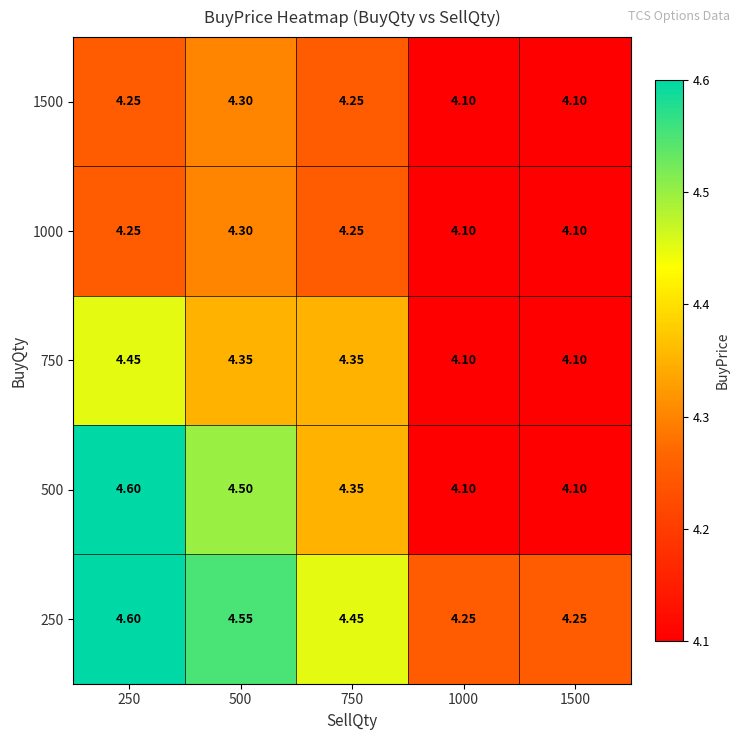

Is the value of 500 at 250 greater than the value of 250 at 500?

Yes